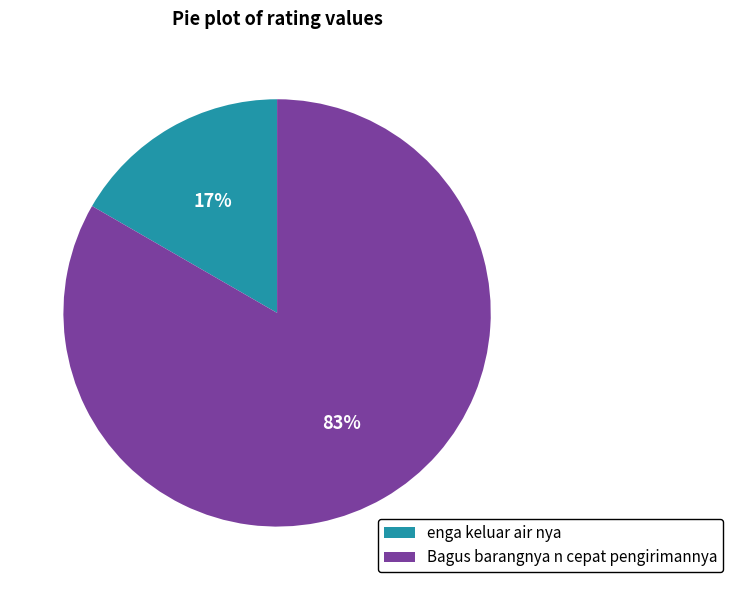

Which category accounts for the majority?

Bagus barangnya n cepat pengirimannya